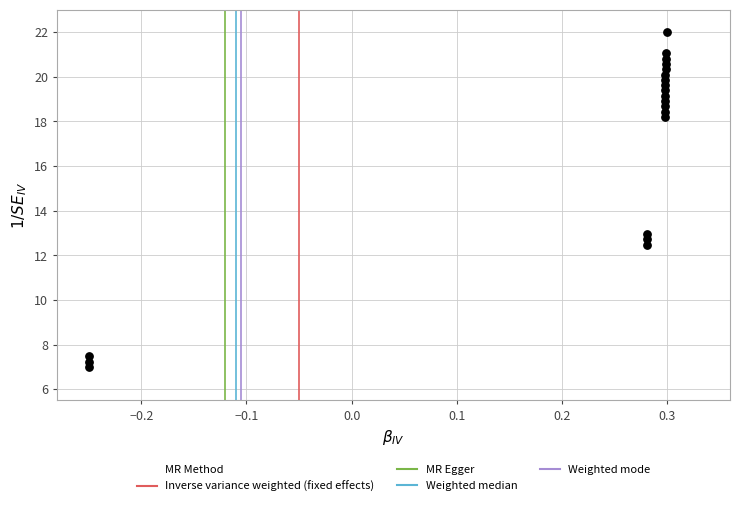

What Y value in the scatter plot is closest to 14?

13.0